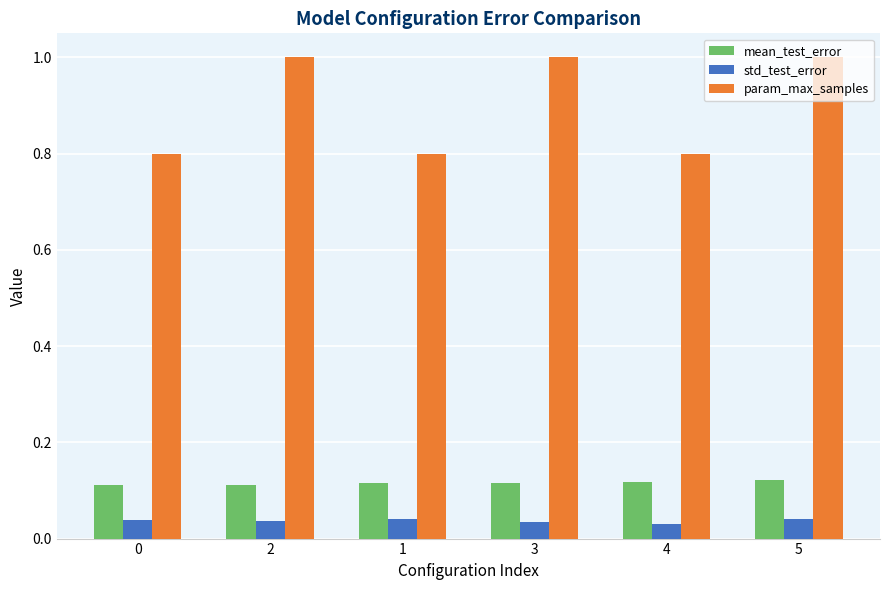

Which series has the largest range (max minus min)?

param_max_samples